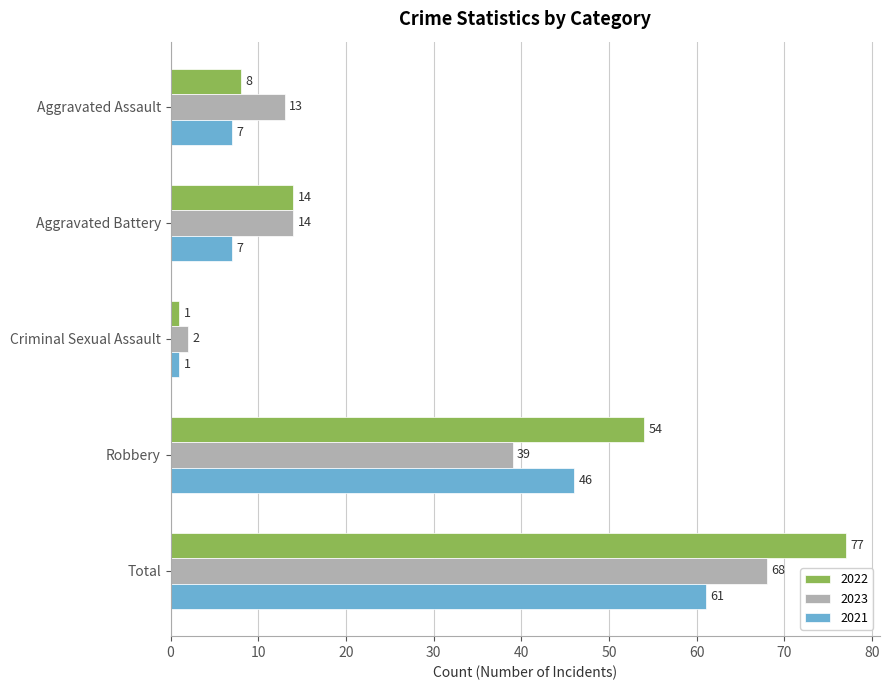

What is the sum of the 2023 values at Total and Aggravated Battery?

82